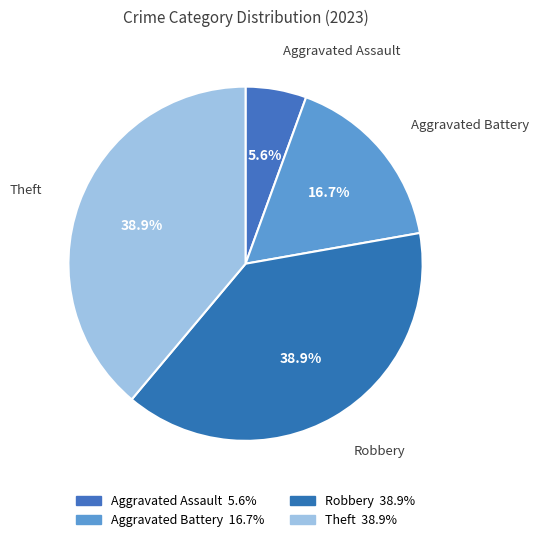

Rank the categories by value from lowest to highest.

Aggravated Assault, Aggravated Battery, Robbery, Theft